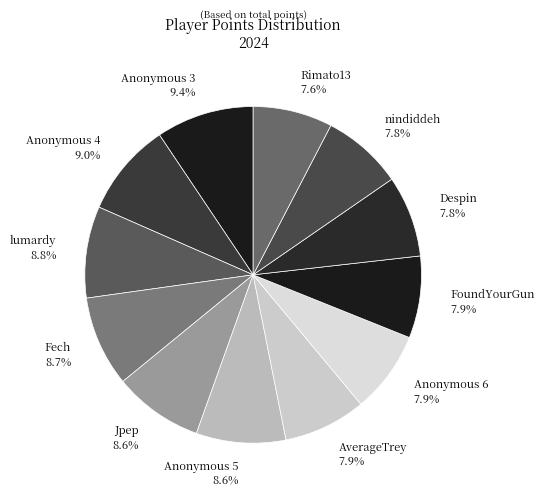

Is there a majority slice in this chart?

No